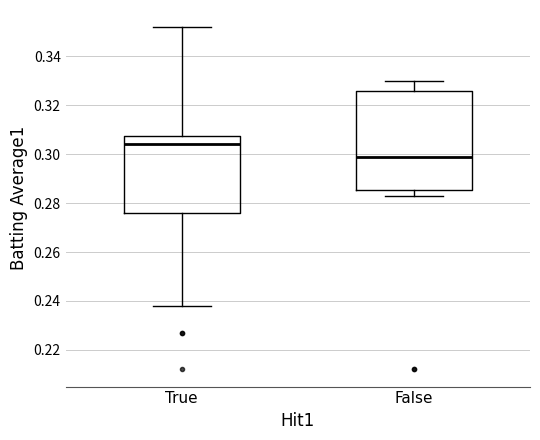

Reading left to right, transcribe this box plot: for each box, give where its median line is, the range the box spans, and where its two whiskers end, as read against the y-axis. The values are not printed on the chart, so give them approximately, as read against the axis.

True: median 0.304, box 0.276 to 0.308, whiskers 0.238 to 0.352
False: median 0.300, box 0.286 to 0.326, whiskers 0.284 to 0.330